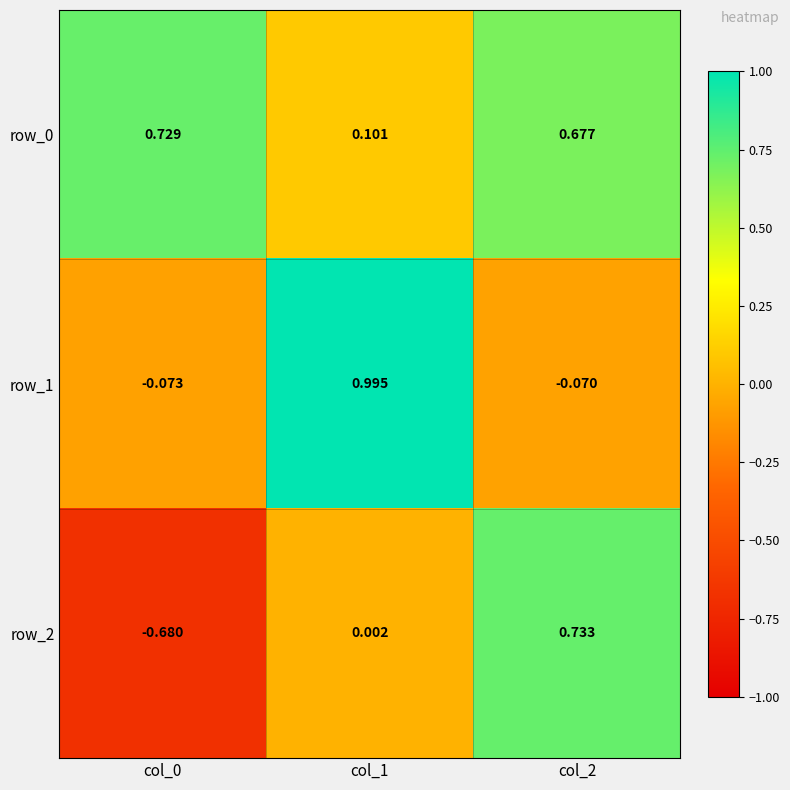

What is the total value across all series at col_1?

1.1